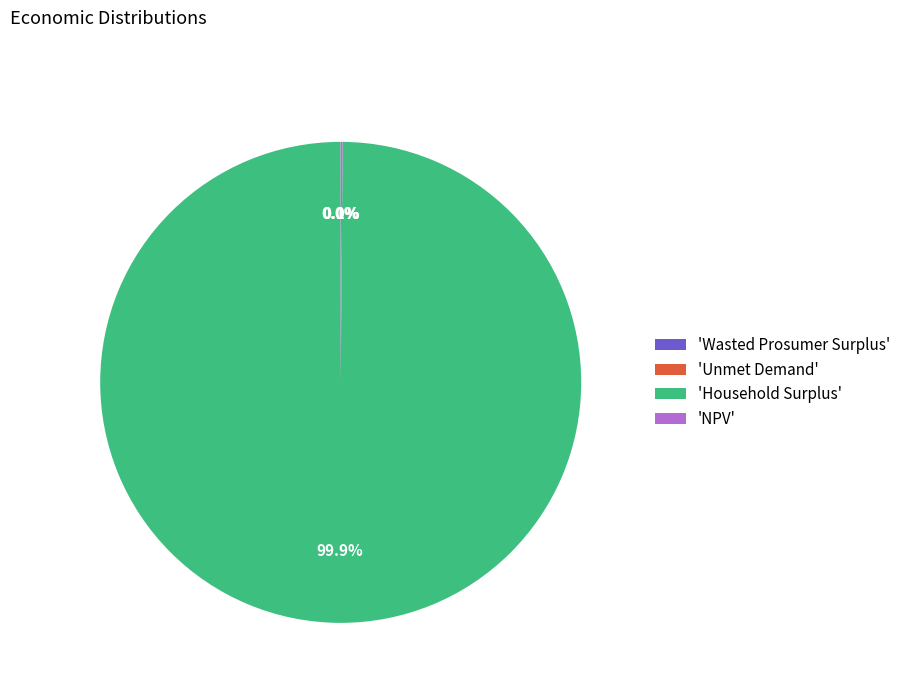

Which category has the biggest portion of the pie?

'Household Surplus'